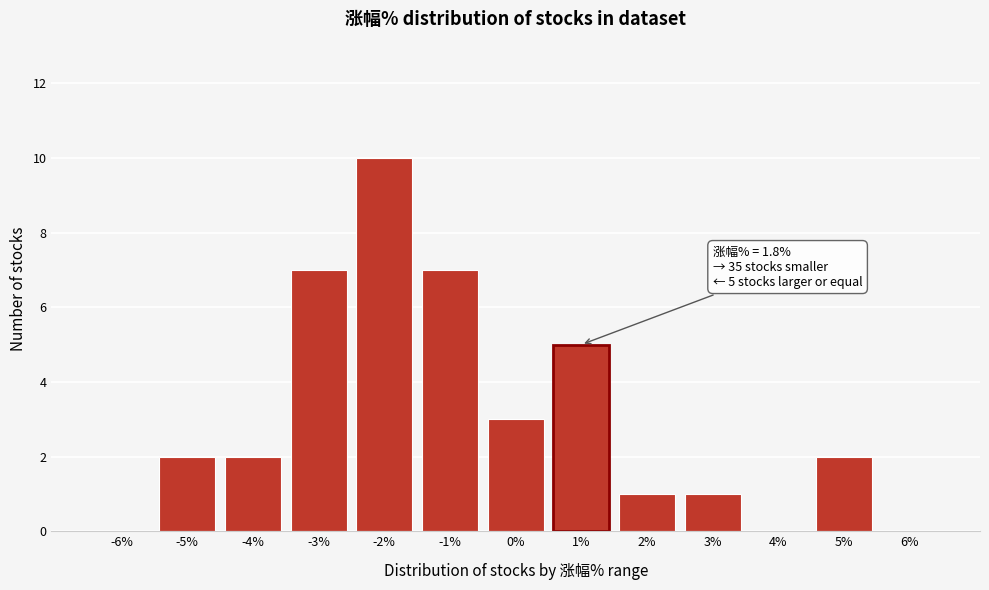

Reading left to right, extract all data points from this chart.

-6%=0	-5%=2	-4%=2	-3%=7	-2%=10	-1%=7	0%=3	1%=5	2%=1	3%=1	4%=0	5%=2	6%=0